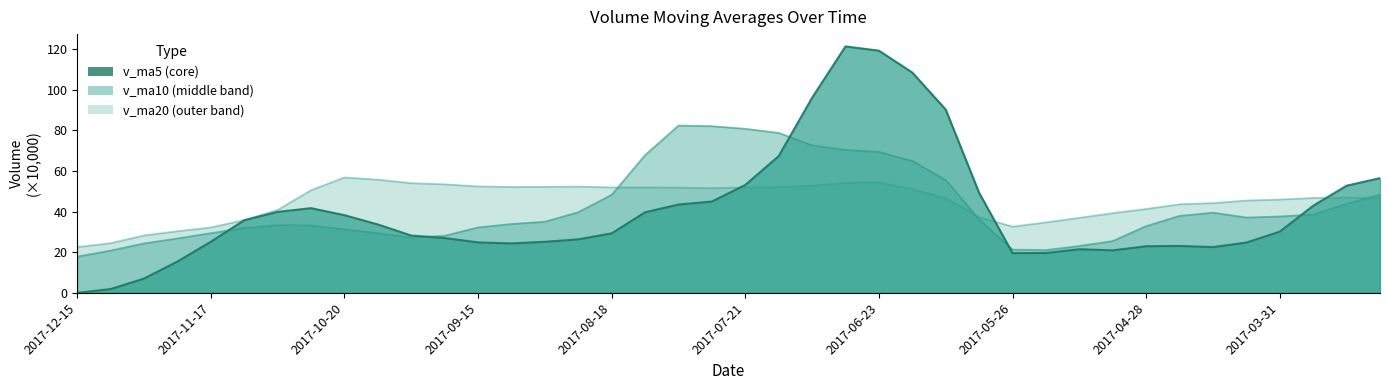

Which has a higher value, 2017-07-07 or 2017-12-08?

2017-07-07